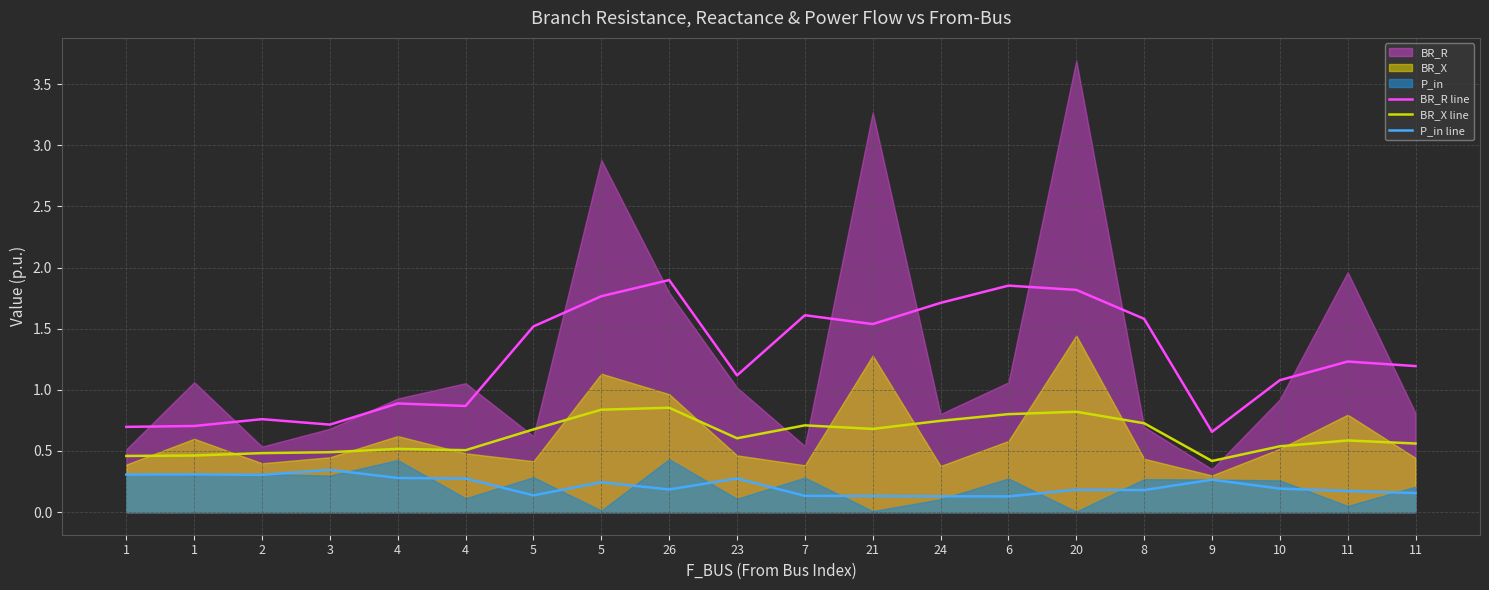

In P_in line, how many points are higher than both neighbors (excluding endpoints)?

6